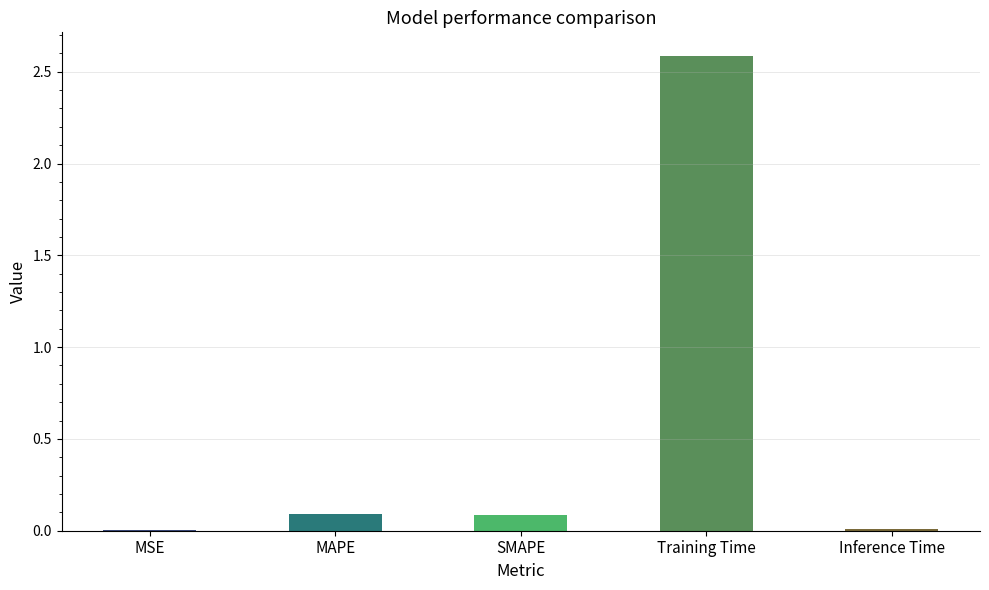

What is the maximum value shown in the chart?

2.6